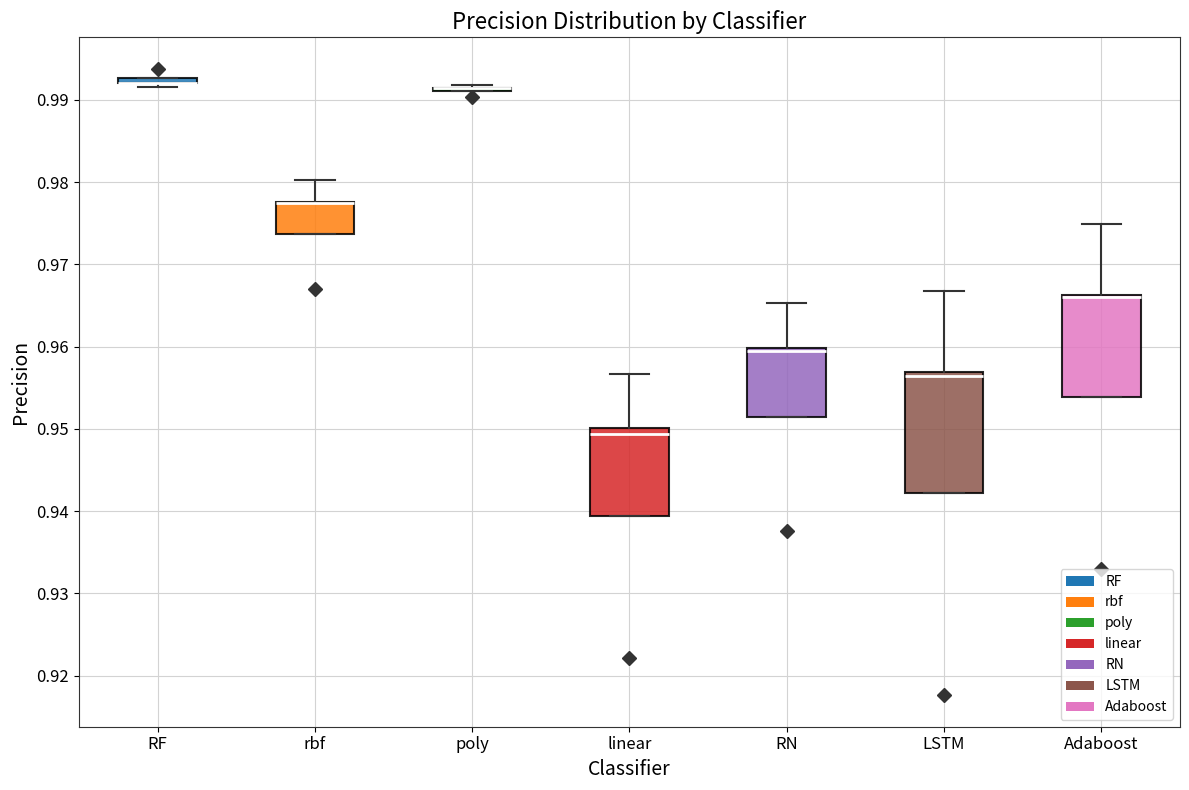

Where is the upper edge of the box for rbf on the y-axis? The values are not printed on the chart, so give them approximately, as read against the axis.

0.978